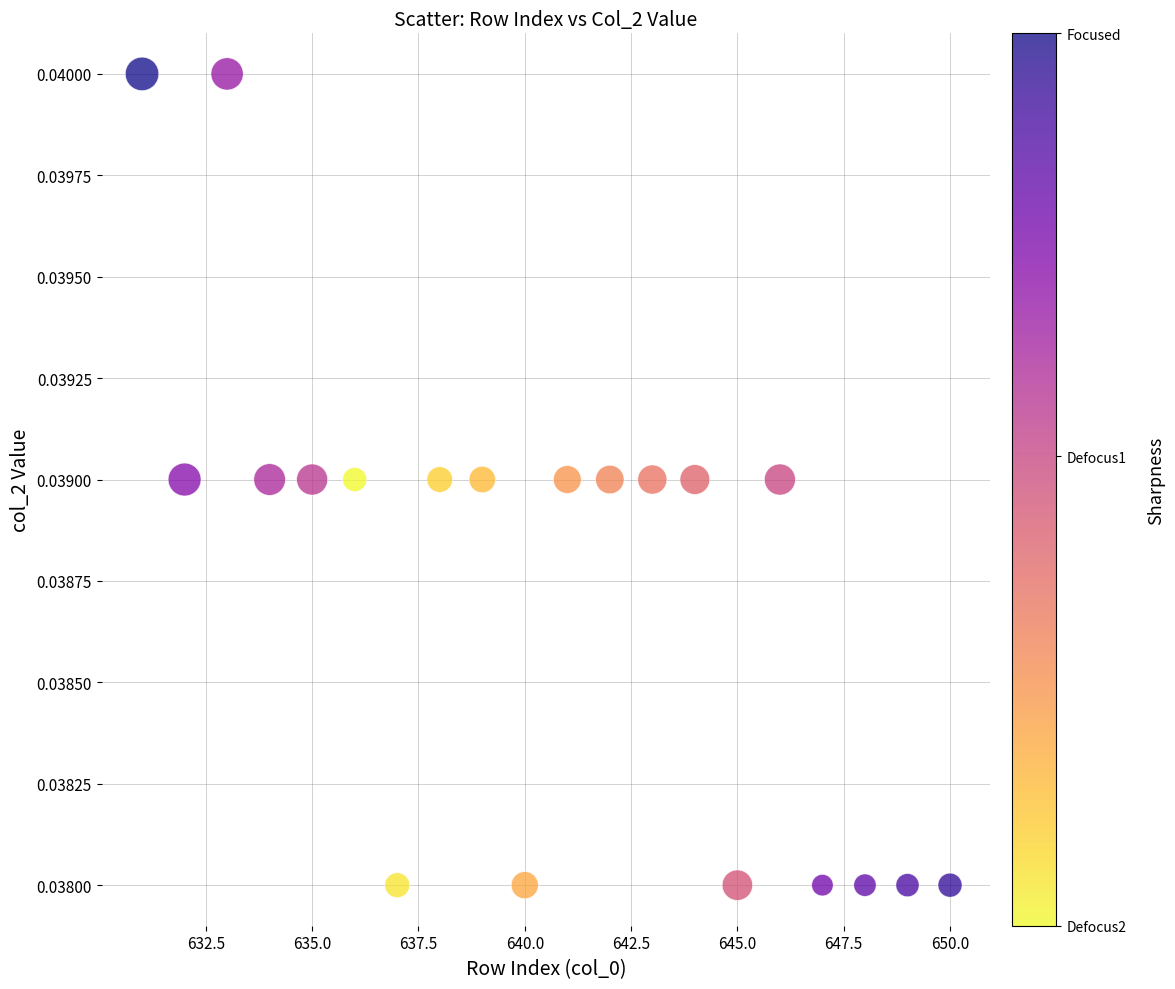

What is the range of X values (max minus min)?

19.0